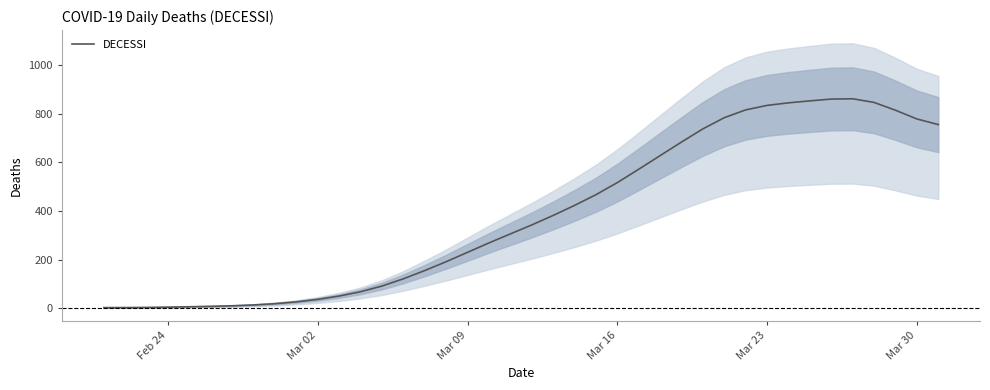

The value of DECESSI at Mar 16 is 128.6. True or false?

False